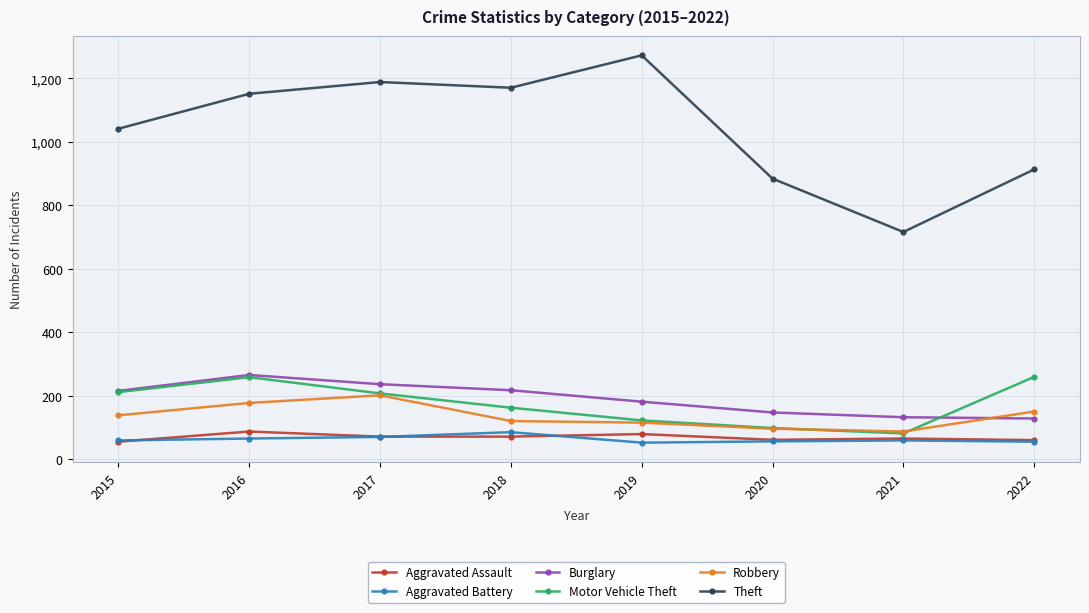

What is the total value across all series at 2015?

1724